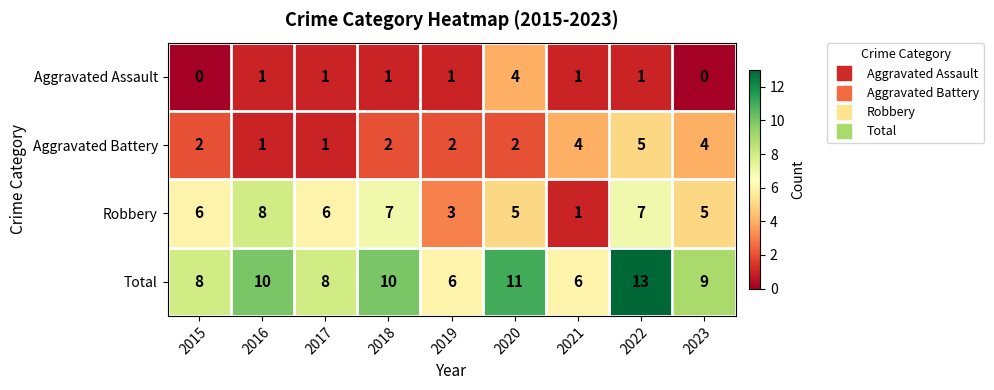

True or false: Total has a value of 8 at 2017.

True